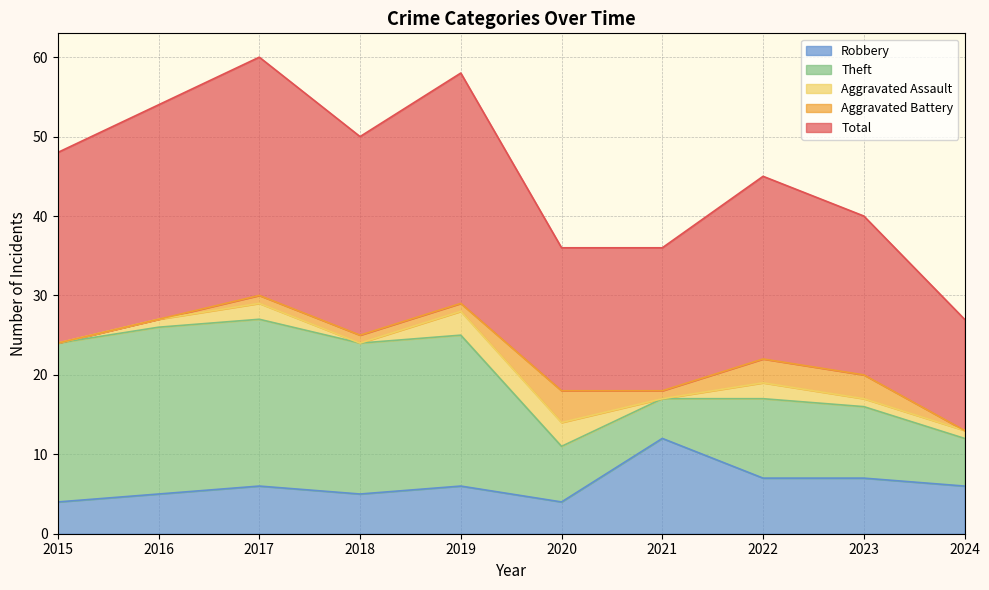

What is the sum of all Aggravated Battery values?

14